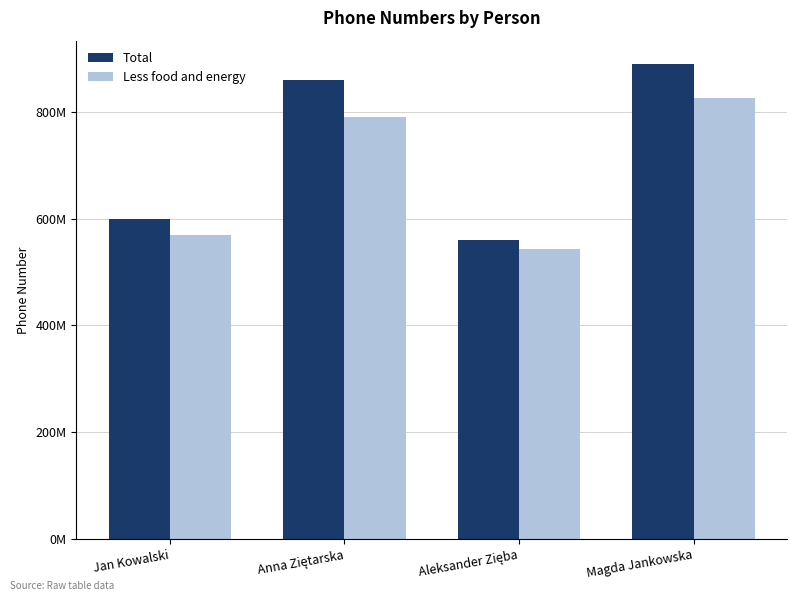

Which series has the widest spread of values?

Total